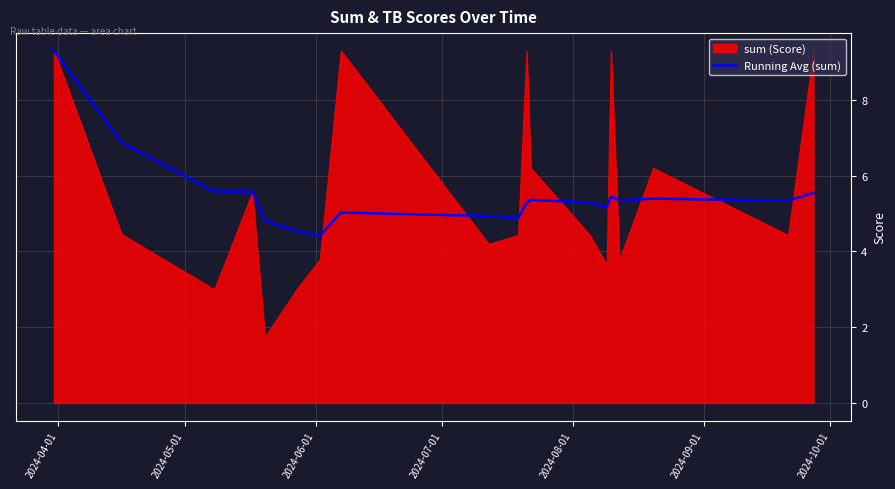

What is the average value?

5.5